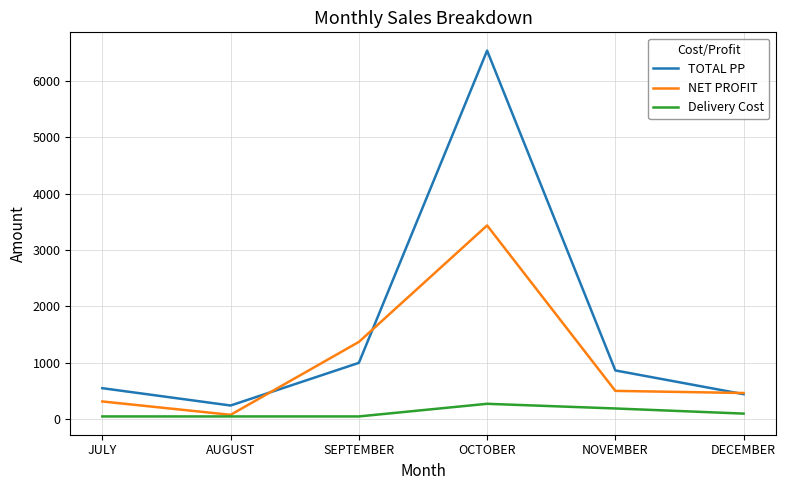

Is it true that NET PROFIT equals 2311.3 at OCTOBER?

False